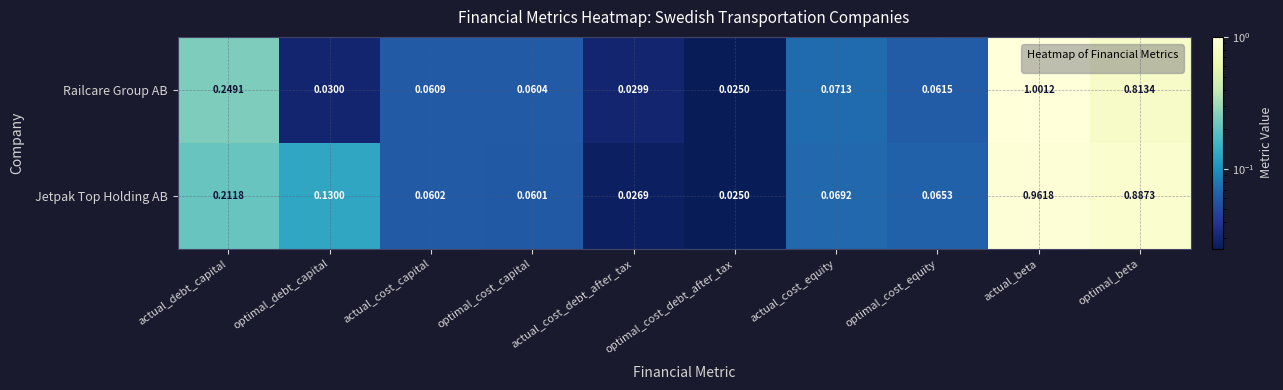

Which series has the largest total across all categories?

Jetpak Top Holding AB